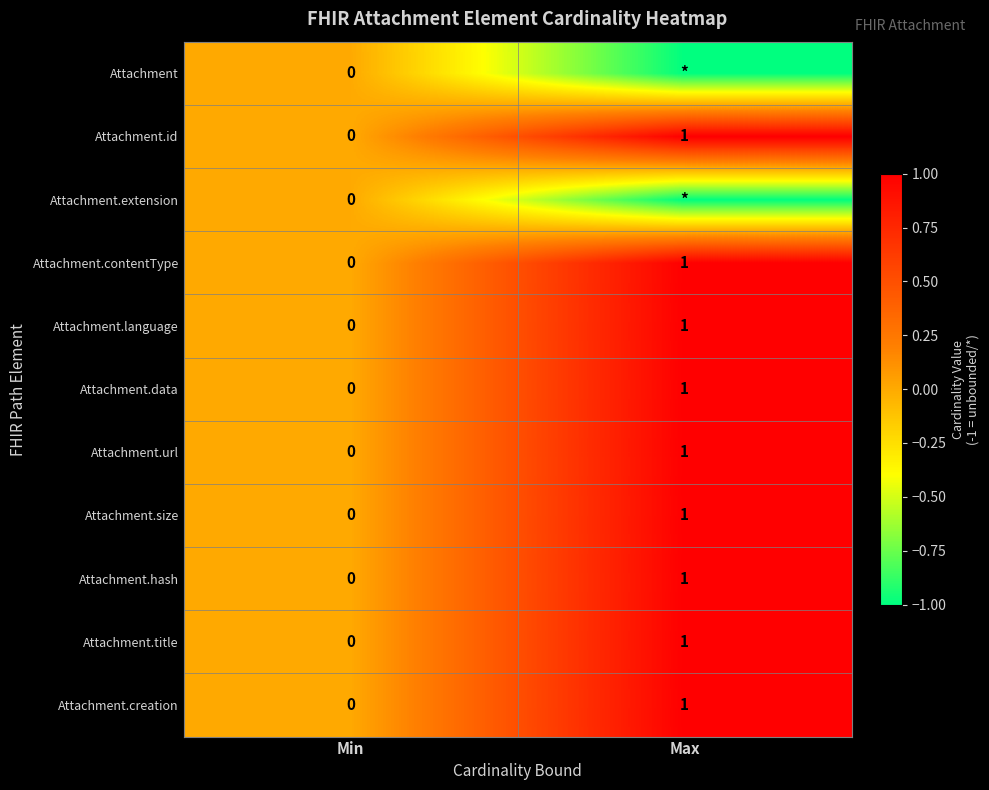

Which has a higher value, Min or Max?

Min